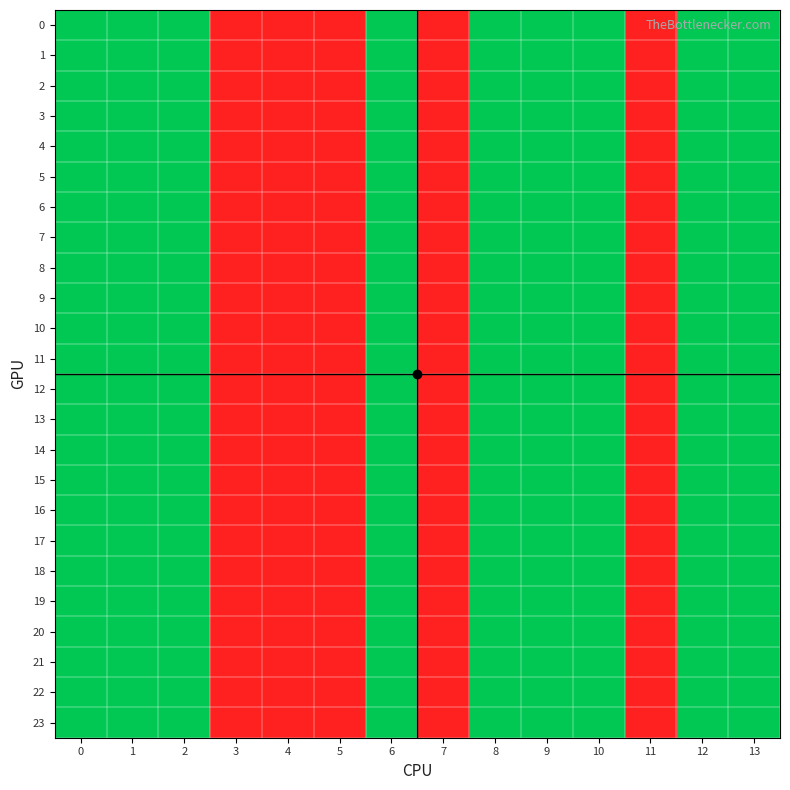

How many categories are shown in the chart?

14